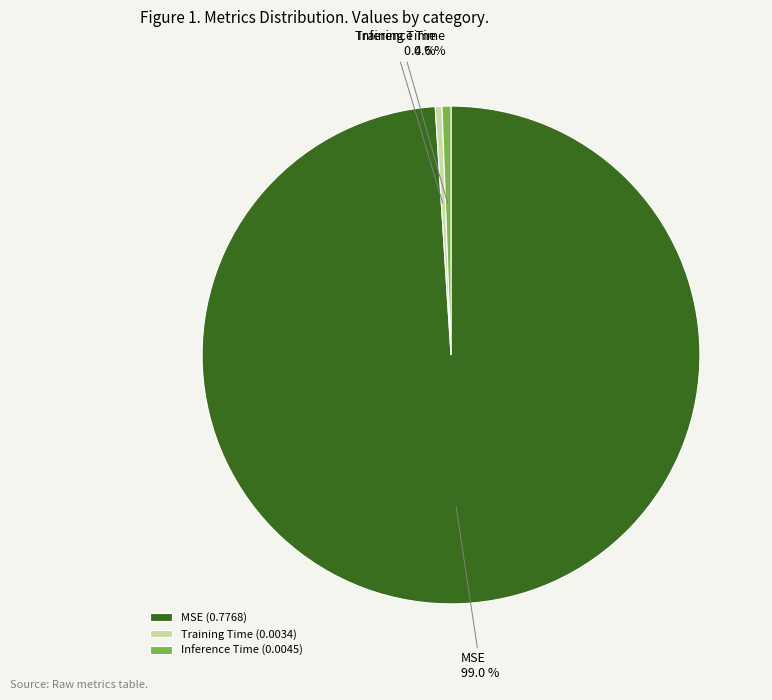

Do MSE and Training Time together represent more than half of the pie?

Yes